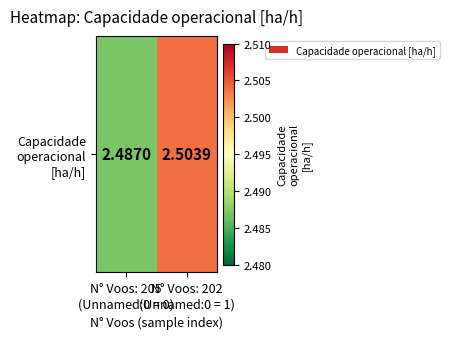

Between N° Voos: 202
(Unnamed:0 = 1) and N° Voos: 205
(Unnamed:0 = 0), which is larger?

N° Voos: 202
(Unnamed:0 = 1)